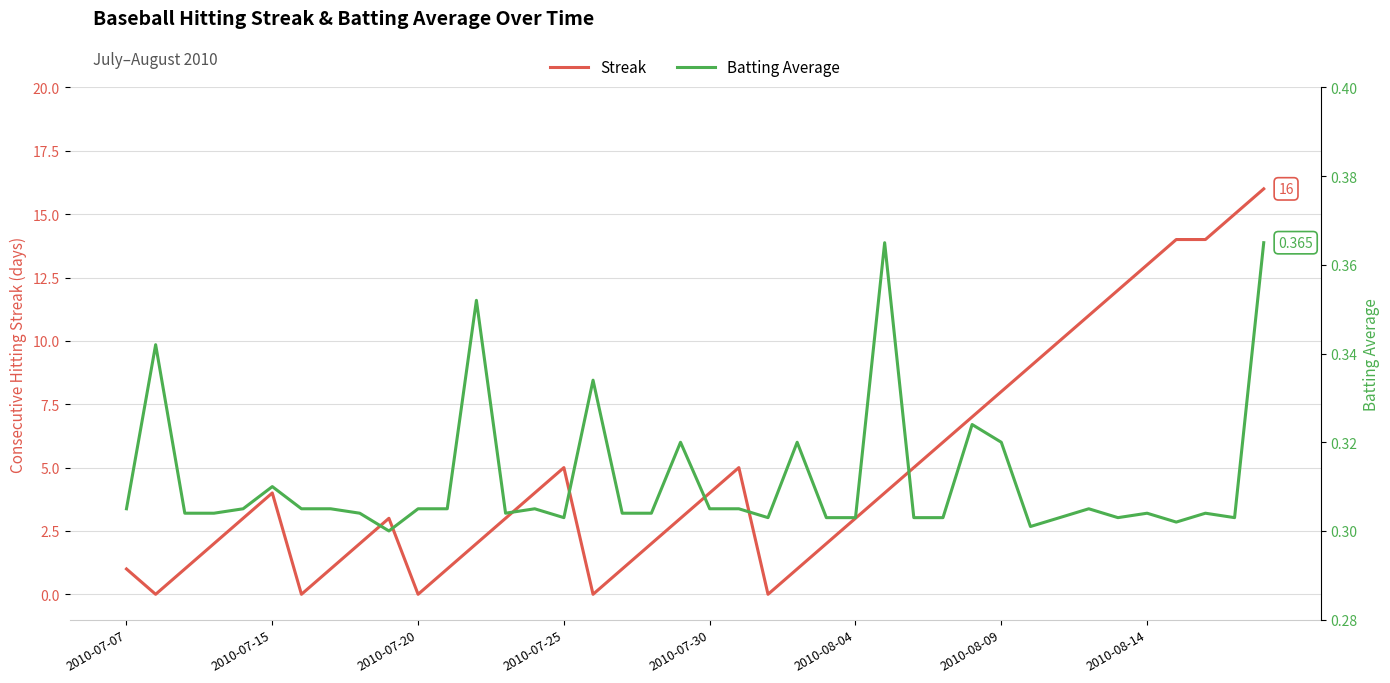

The Streak series shows 2 at 2010-08-04. True or false?

False